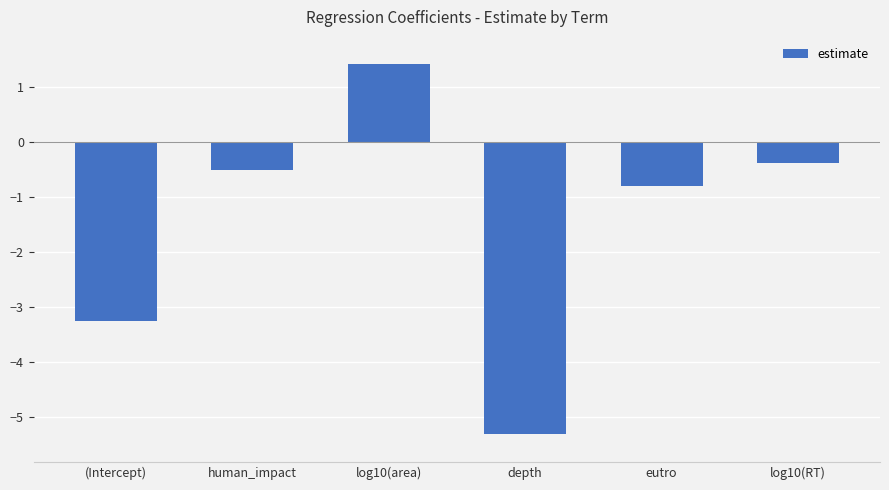

Rank the categories by value from lowest to highest.

depth, (Intercept), eutro, human_impact, log10(RT), log10(area)